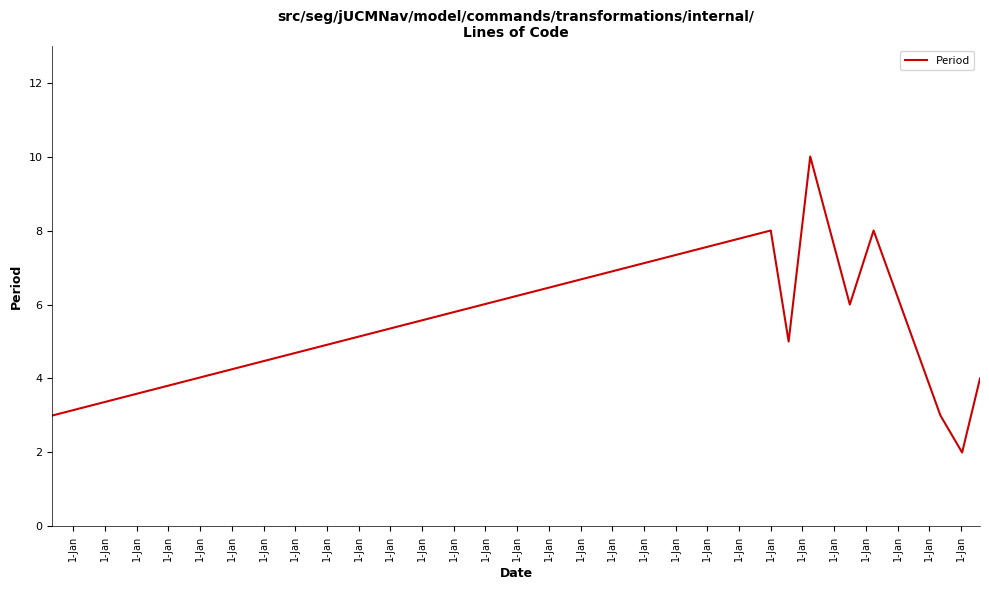

What is the difference between the maximum and minimum values?

8